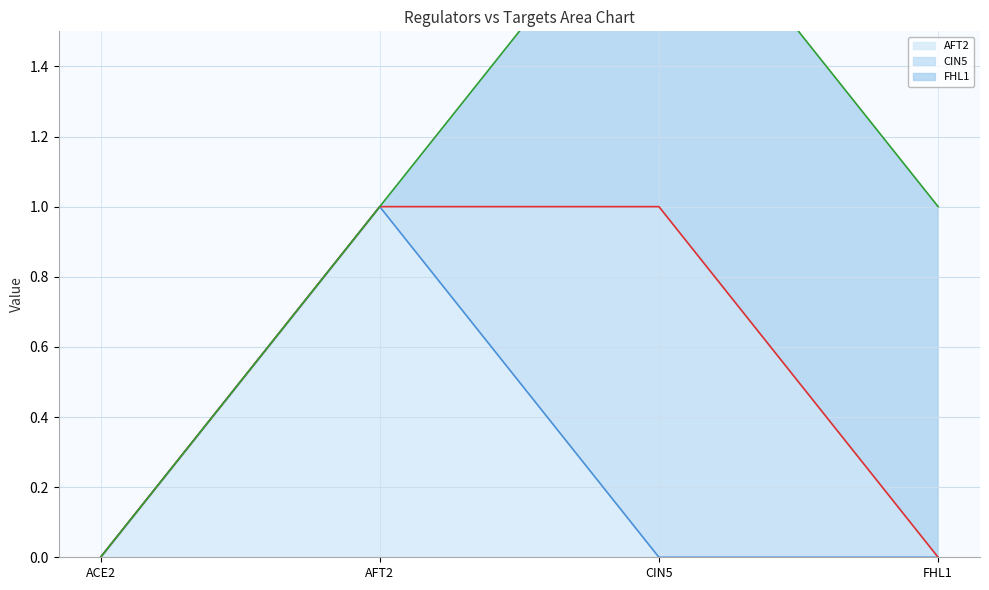

At which label does AFT2 reach its peak?

AFT2